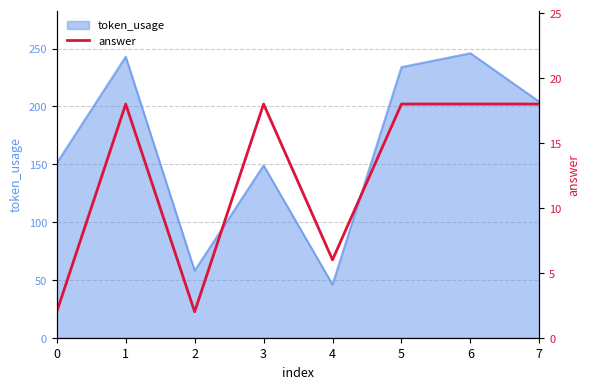

List the labels in order of value, largest first.

1, 3, 5, 6, 7, 4, 0, 2